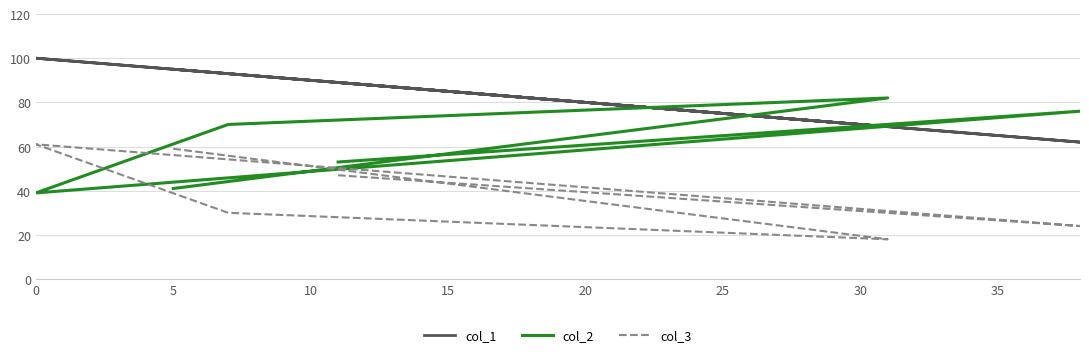

Between 20 and 5, which is larger?

5